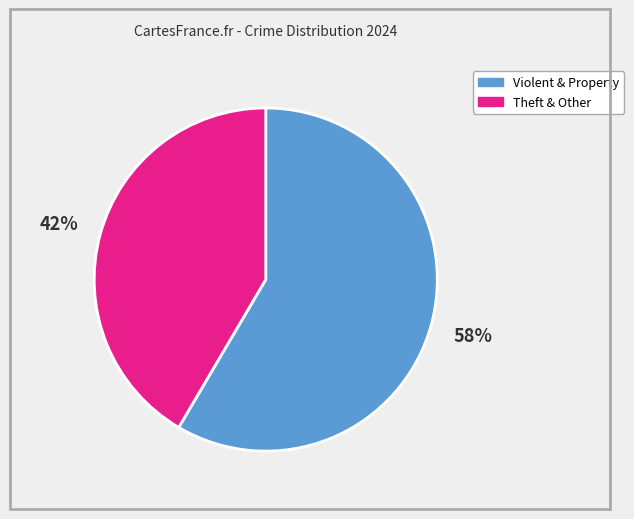

To the nearest percent, what is the average slice percentage?

50%